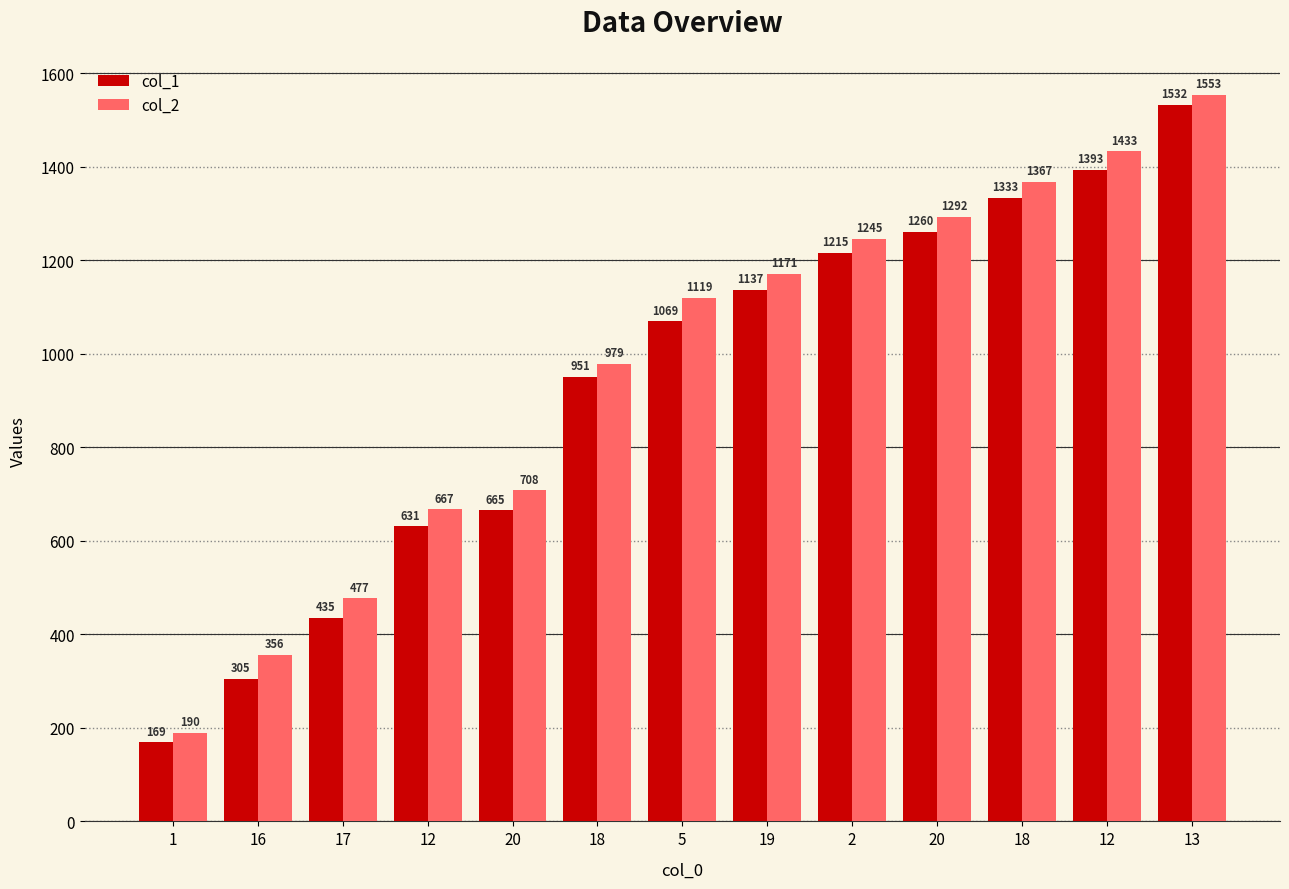

What are all the series names shown in the legend?

col_1, col_2